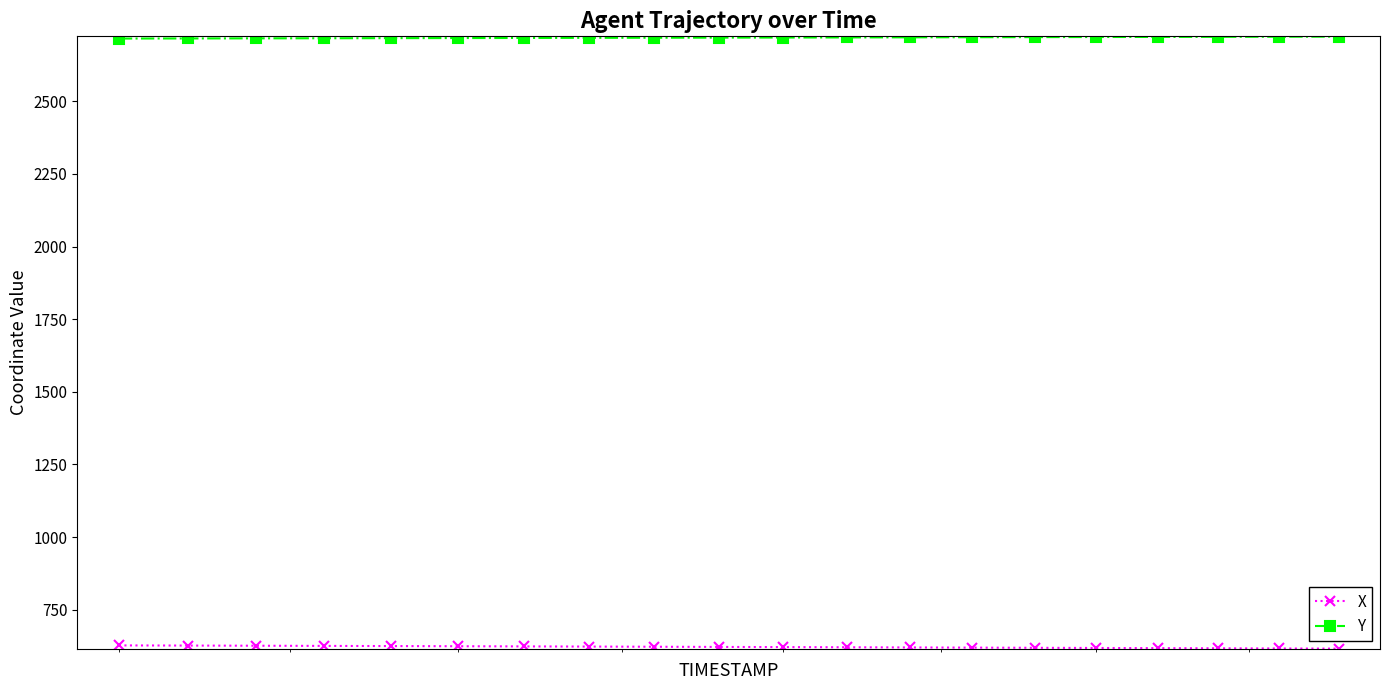

What is the lowest value of the Y series?

2715.7